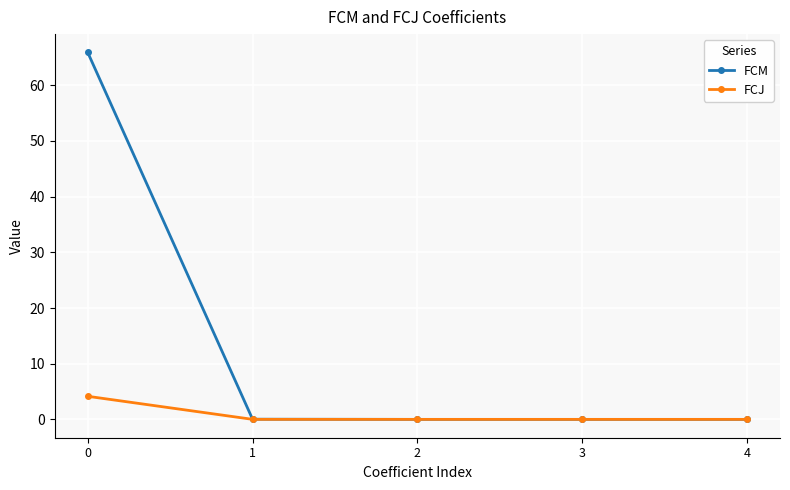

Does the chart display data point markers on the line(s)?

Yes